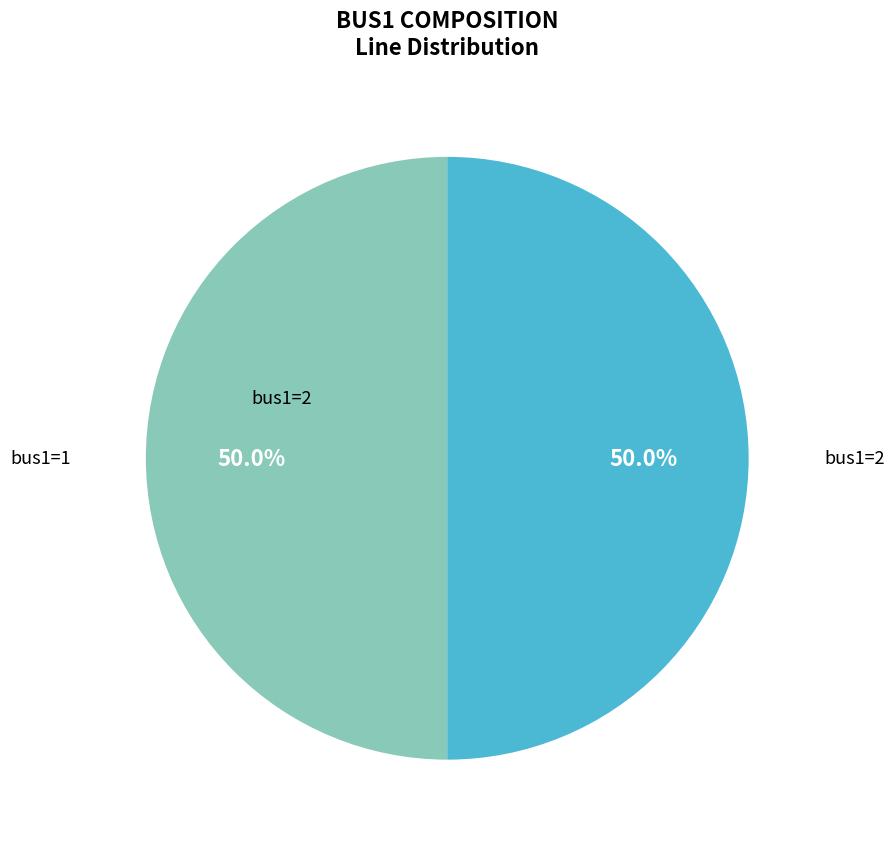

How many segments does this pie chart have?

2